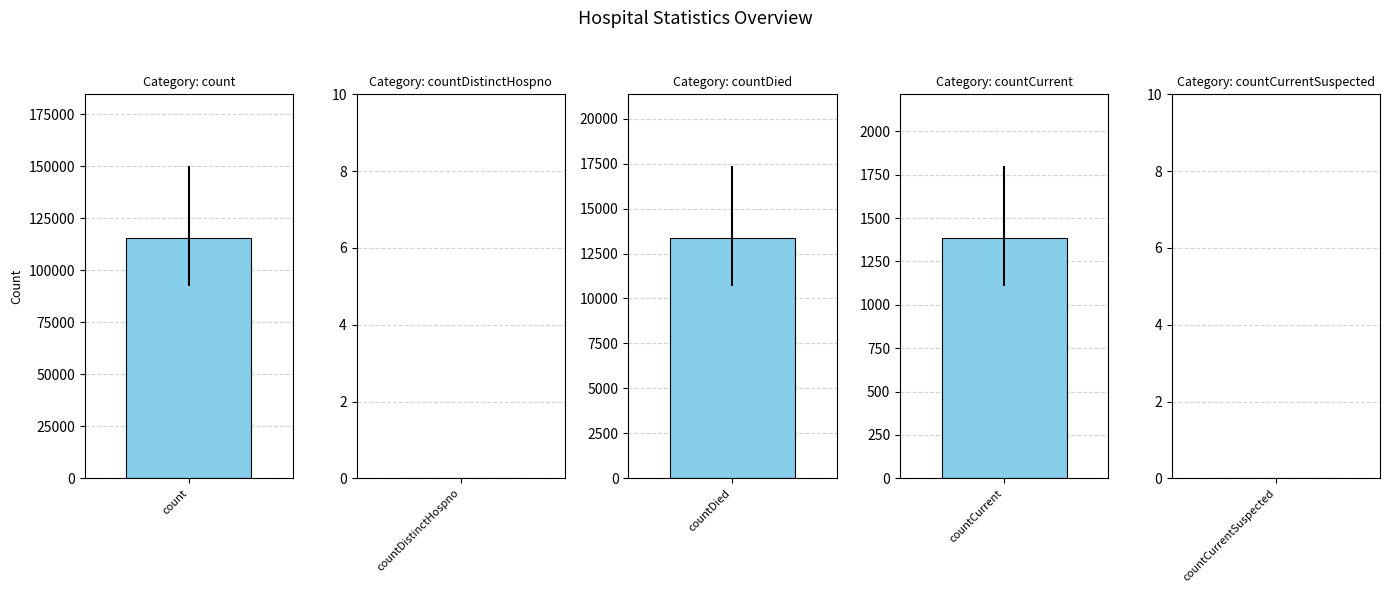

Are the bars horizontal?

No